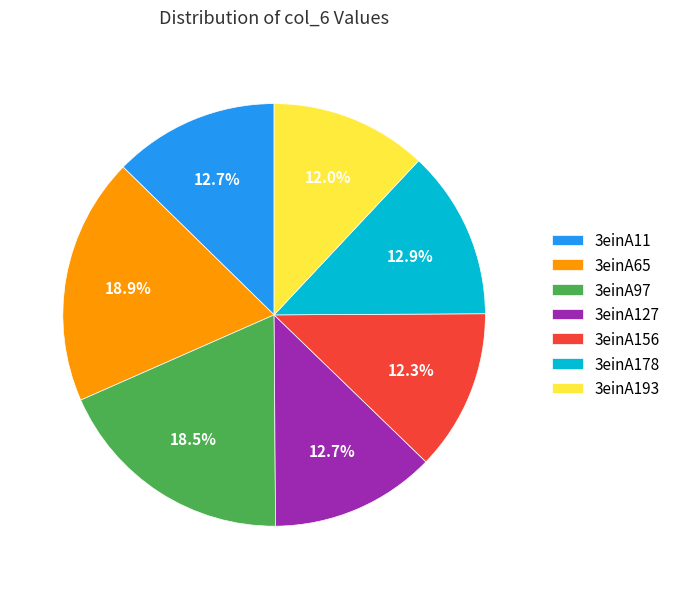

Does 3einA156 represent more than half of the total?

No